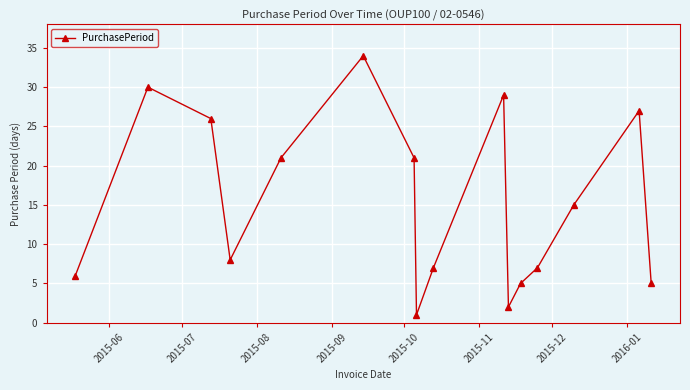

How many interior local peaks (higher than both neighbors) does the data have?

4